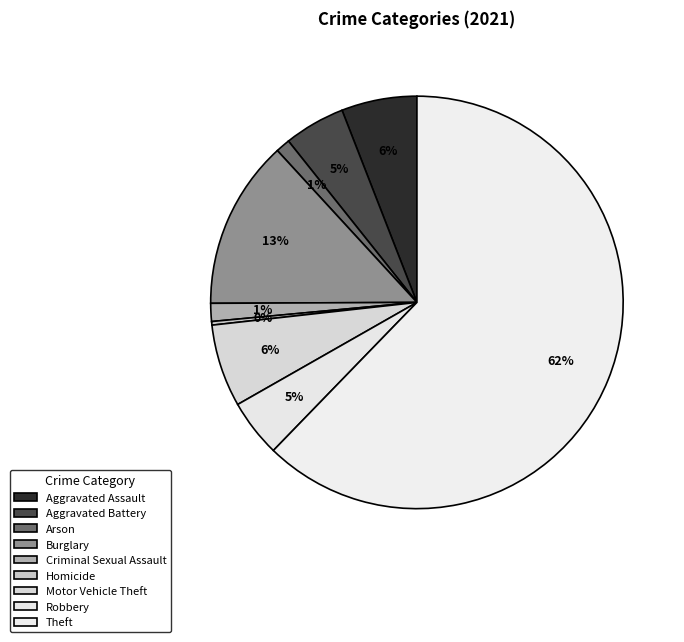

Does any single category account for the majority?

Yes